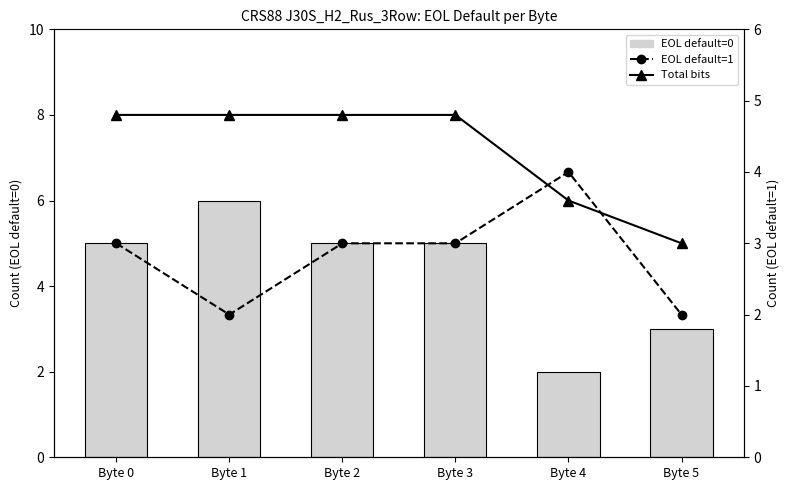

At which label does Total bits reach its peak?

Byte 0